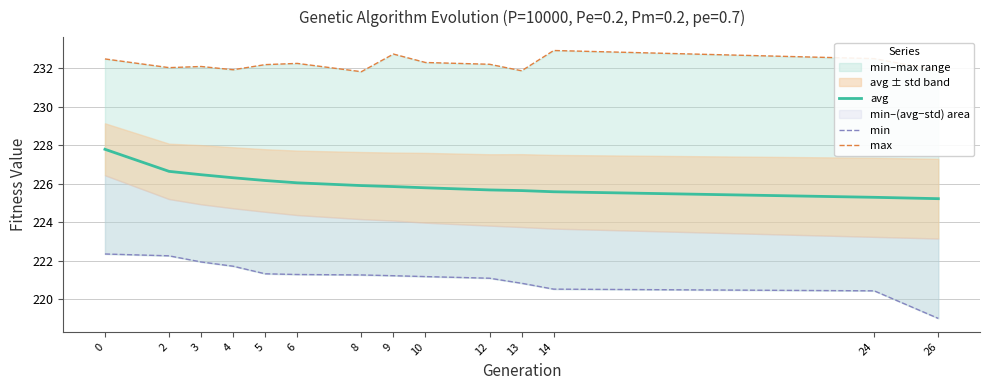

How many data points in min are above 221?

10